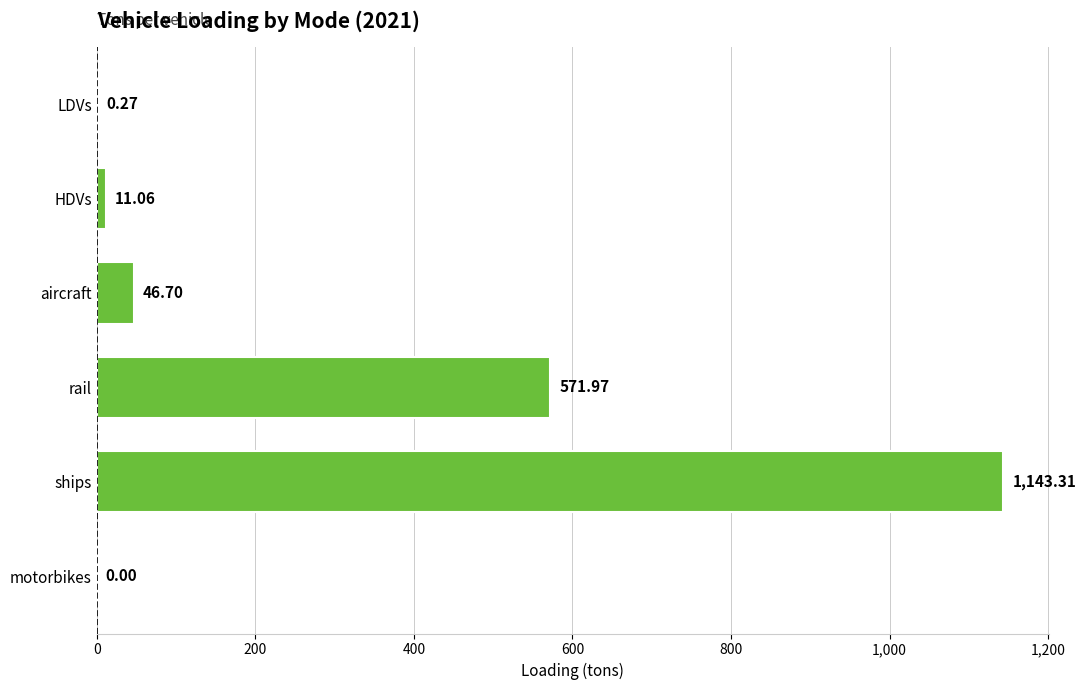

The value at HDVs is 11.1. True or false?

True